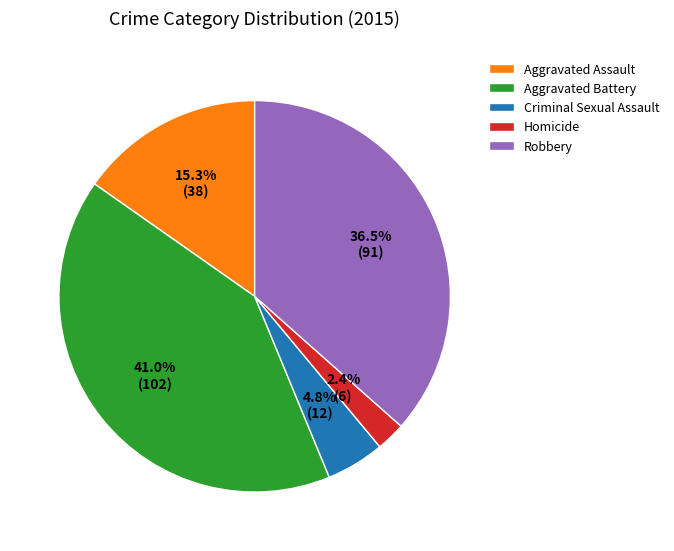

Is the sum of Homicide and Criminal Sexual Assault greater than half?

No